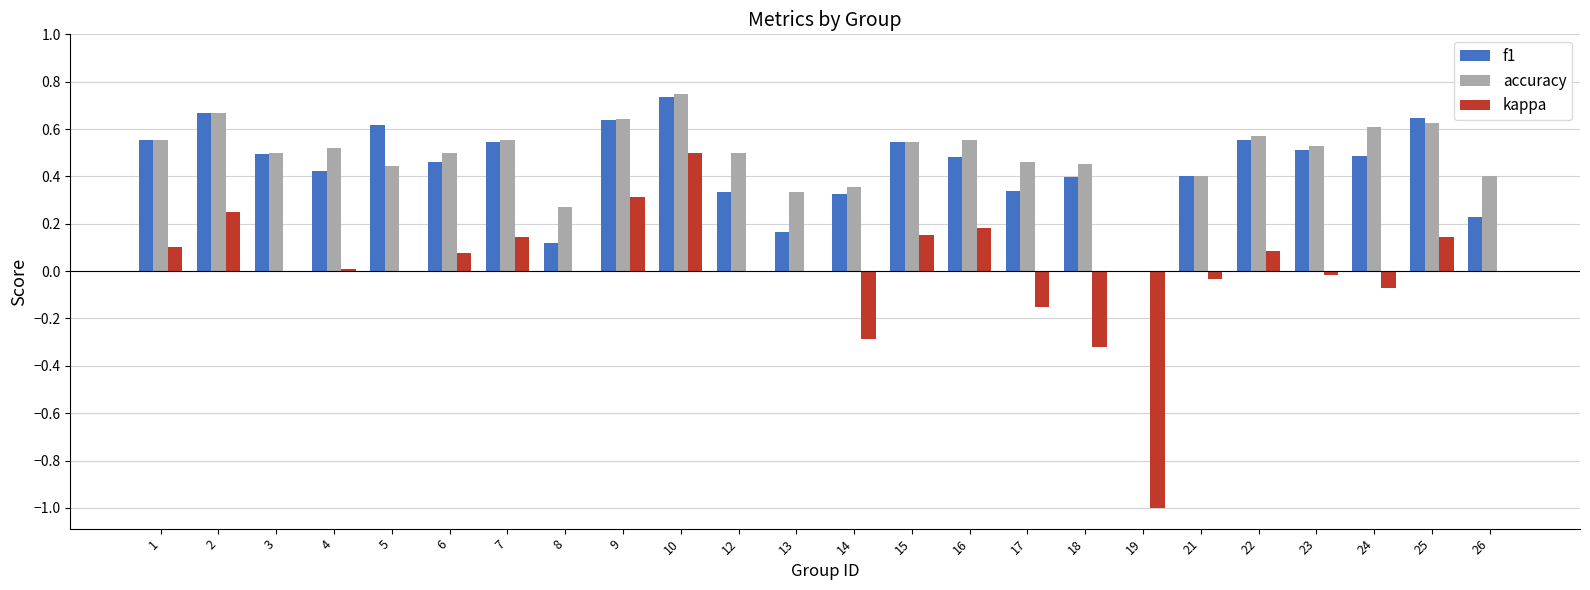

How many distinct data groups are displayed?

3